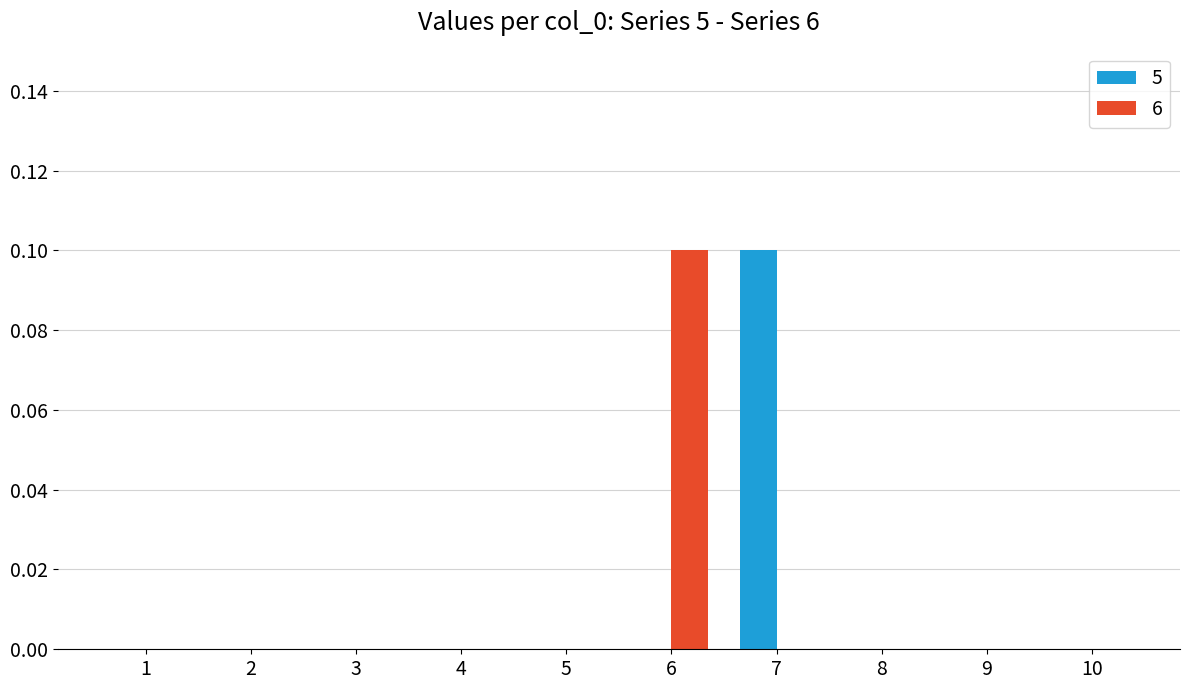

How many groups of bars are there?

10